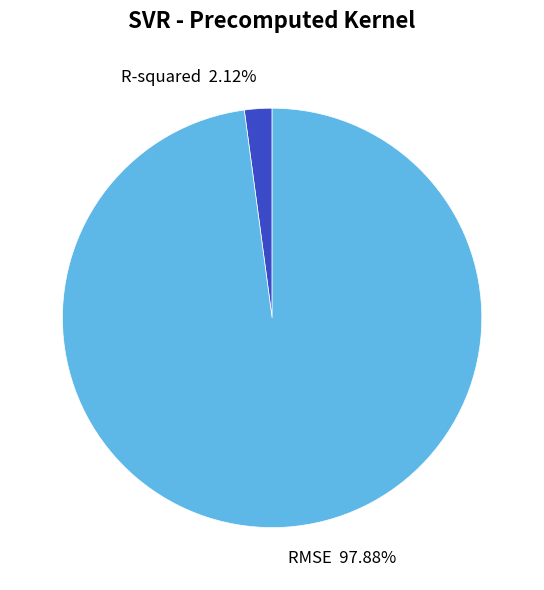

Which has a higher value, R-squared or RMSE?

RMSE